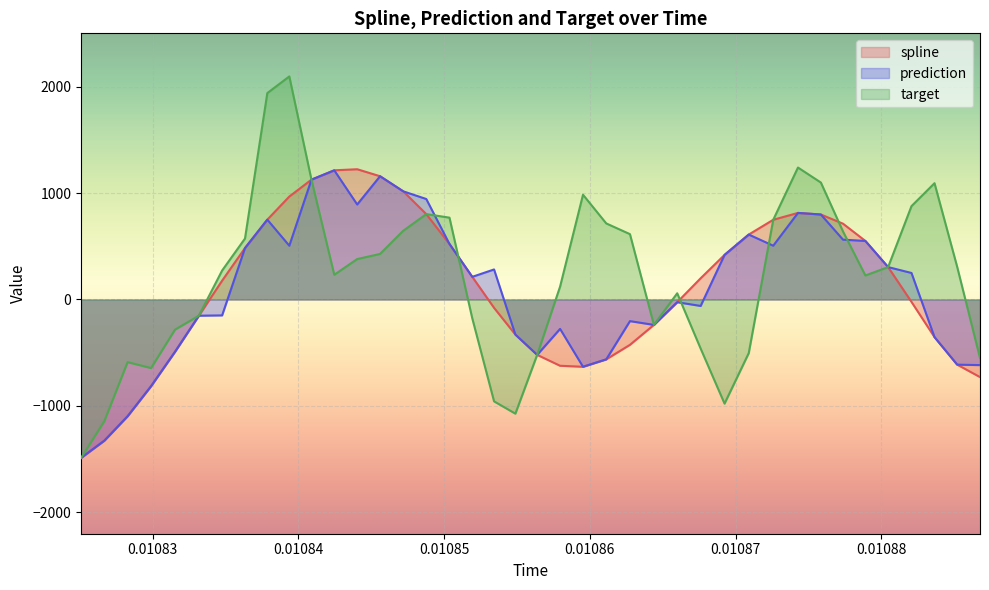

What is the maximum value for spline?

1223.5